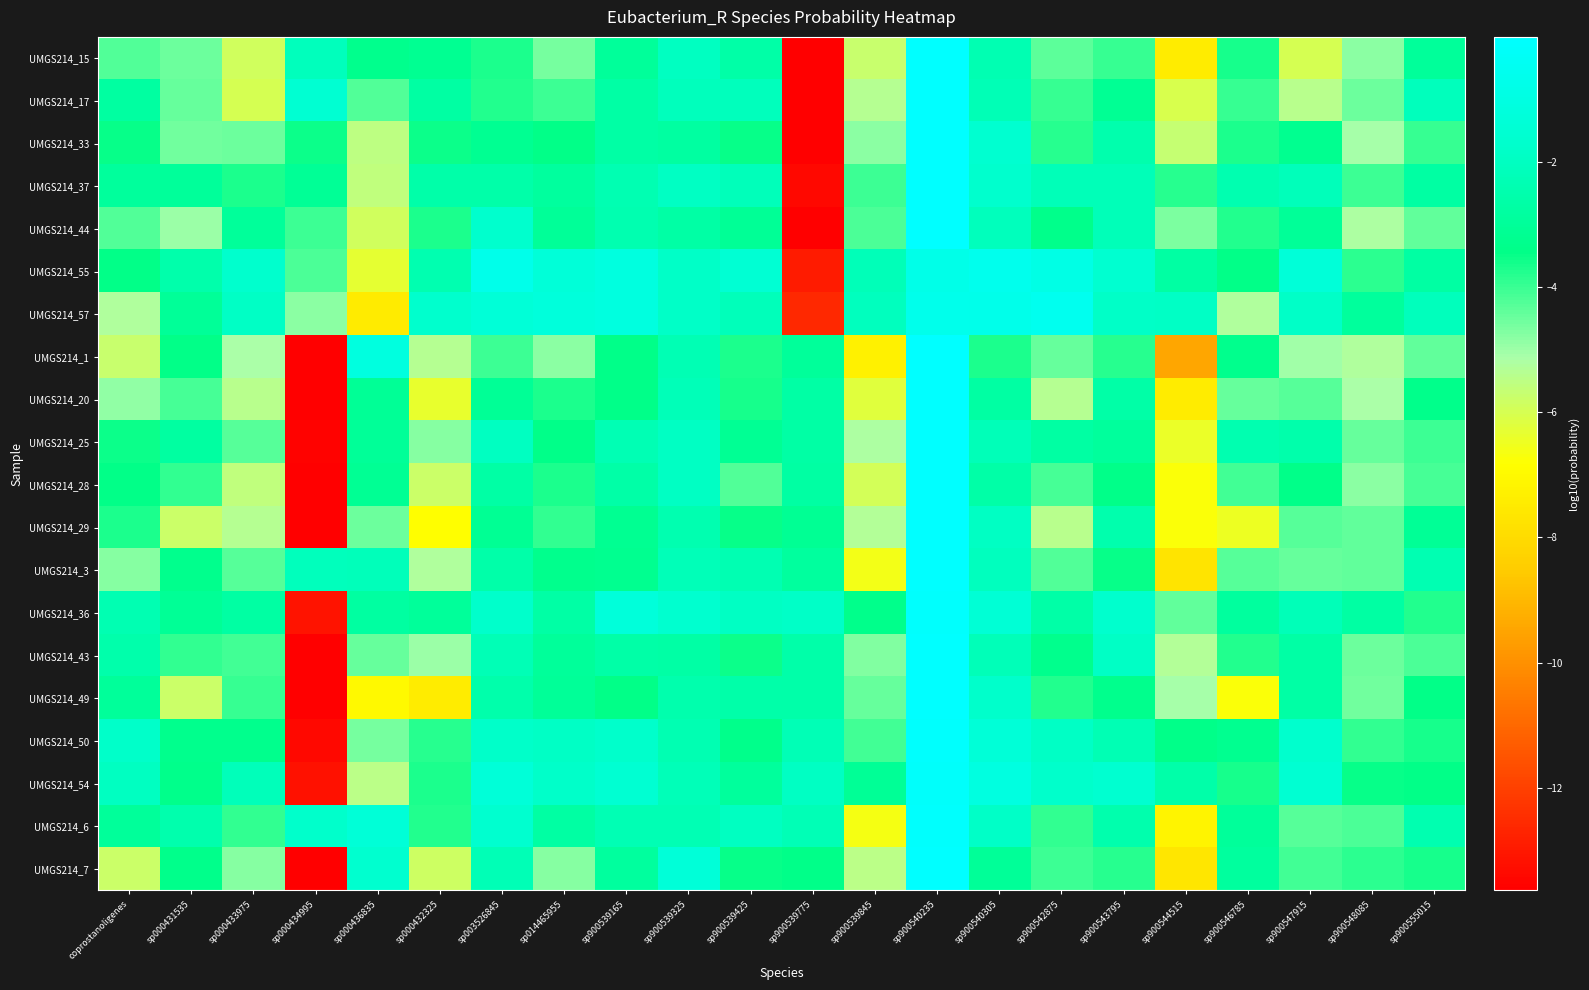

At how many categories does at least one series exceed -2?

17